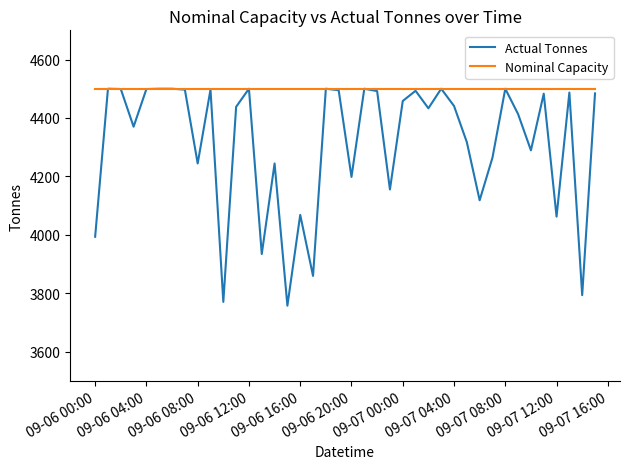

Which series has the largest total across all categories?

Nominal Capacity